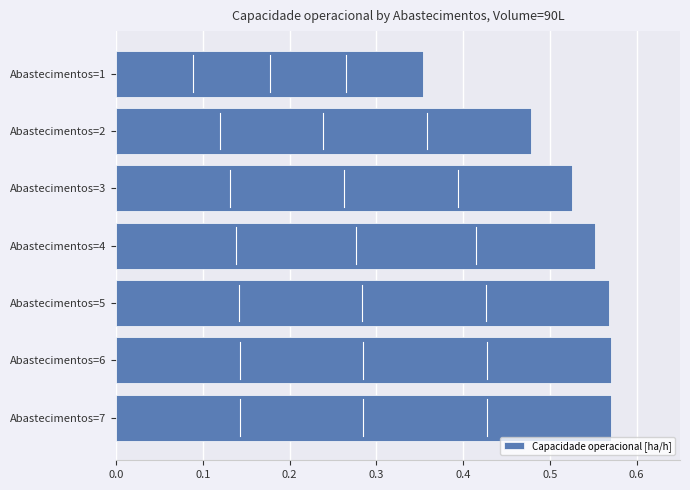

What is the sum of the values at Abastecimentos=2 and Abastecimentos=3?

1.0